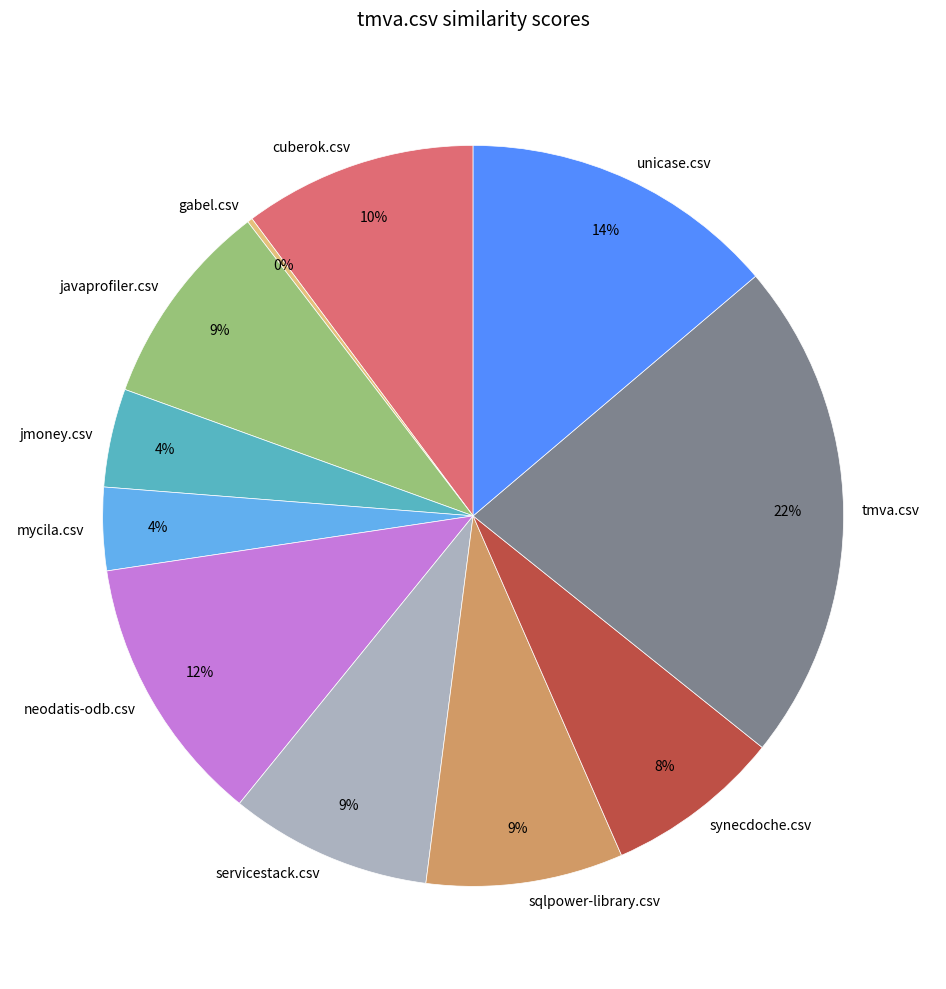

Which category has the biggest portion of the pie?

tmva.csv